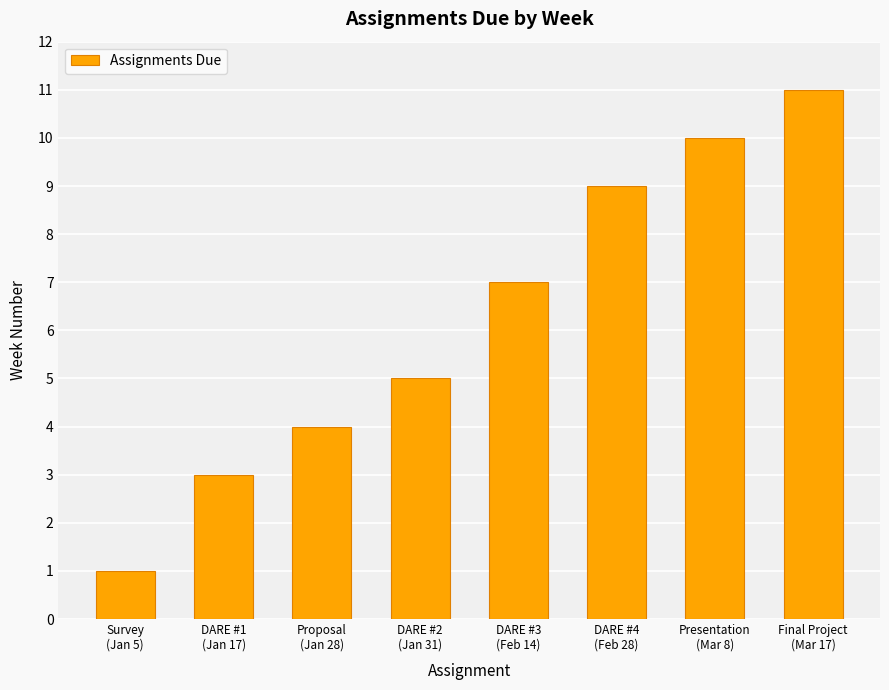

What is the ratio of the value at DARE #3
(Feb 14) to the value at Presentation
(Mar 8)?

0.7